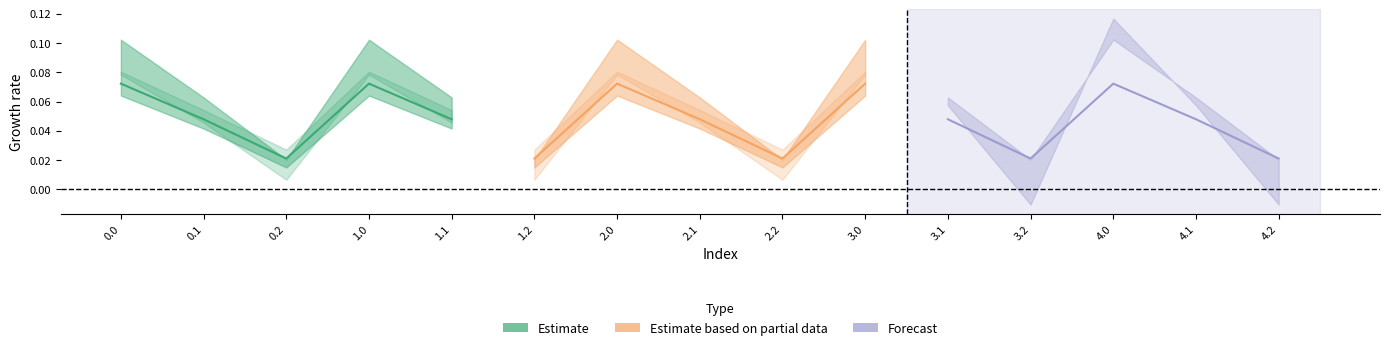

At which label is Estimate closest to 0?

0.2